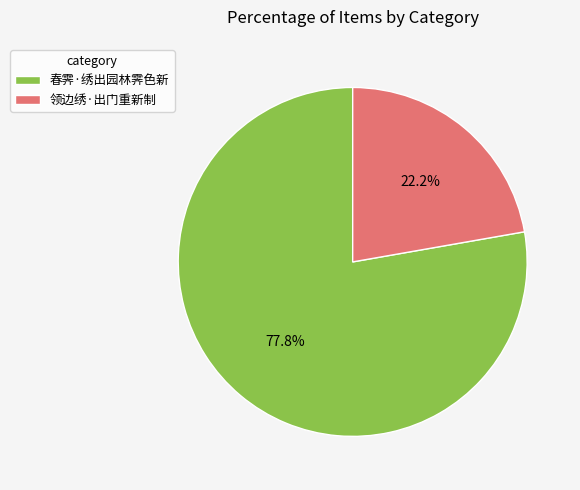

To the nearest percent, what is the combined percentage of 领边绣·出门重新制 and 春霁·绣出园林霁色新?

100%